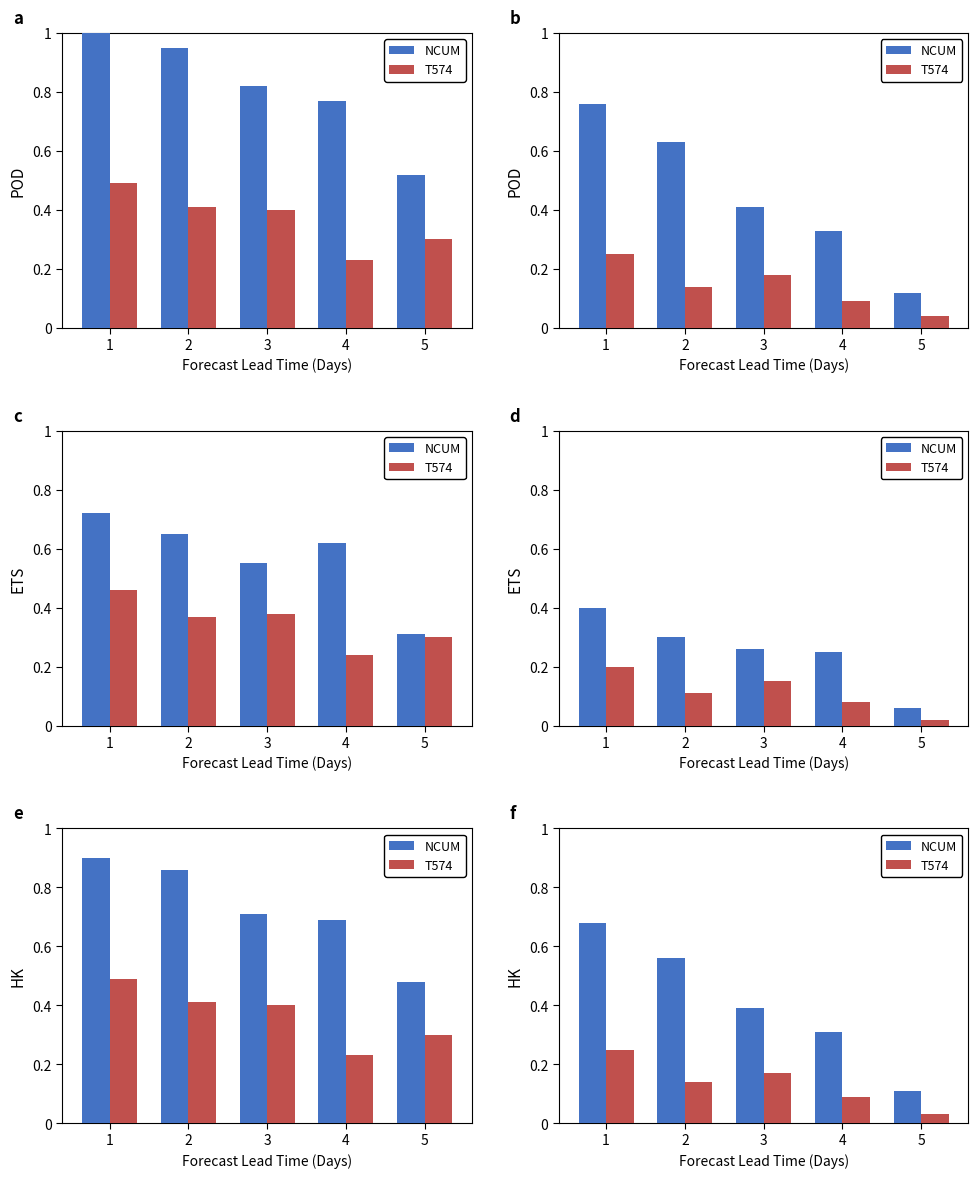

List the series in order of their overall mean, lowest first.

T574, NCUM